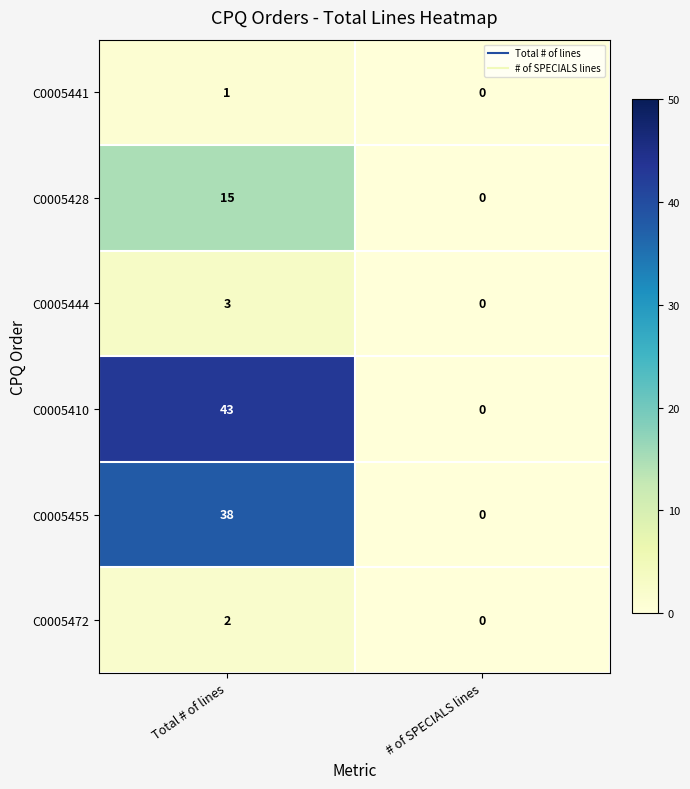

At which category does the chart reach its peak across all series?

Total # of lines